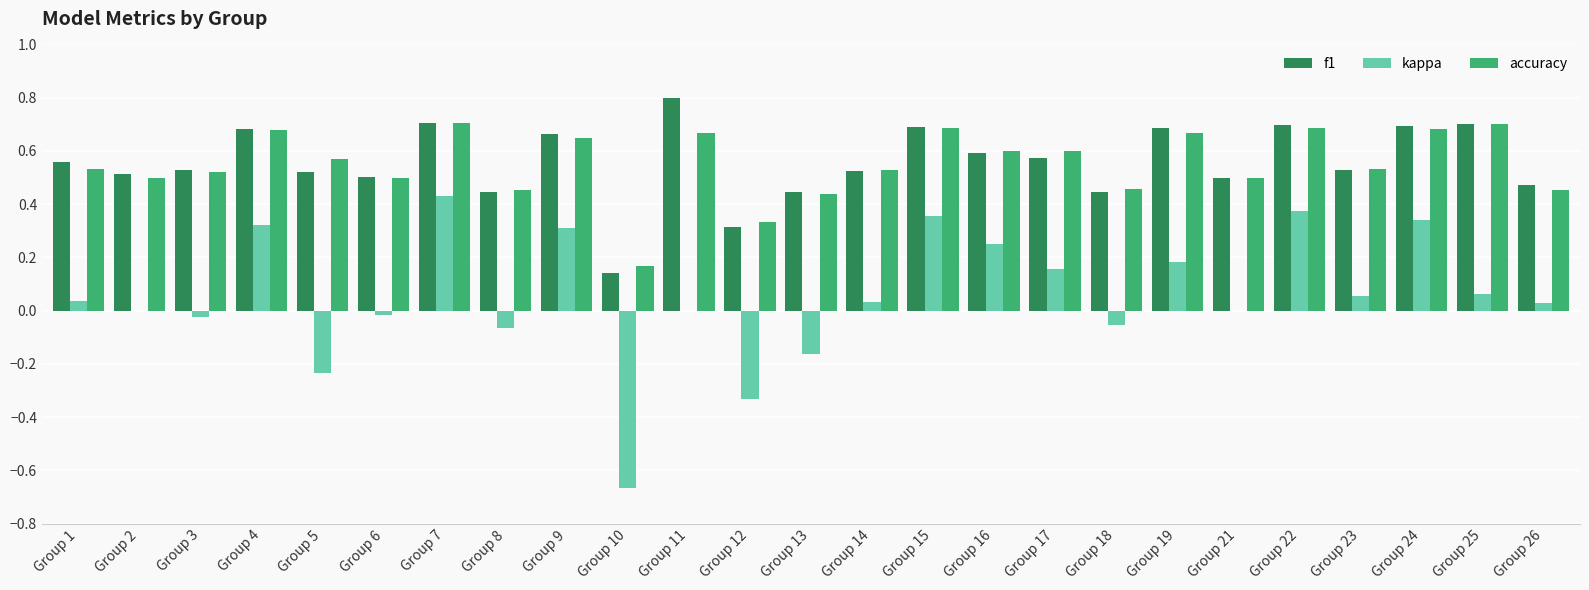

What is the sum of the accuracy values at Group 19 and Group 21?

1.2